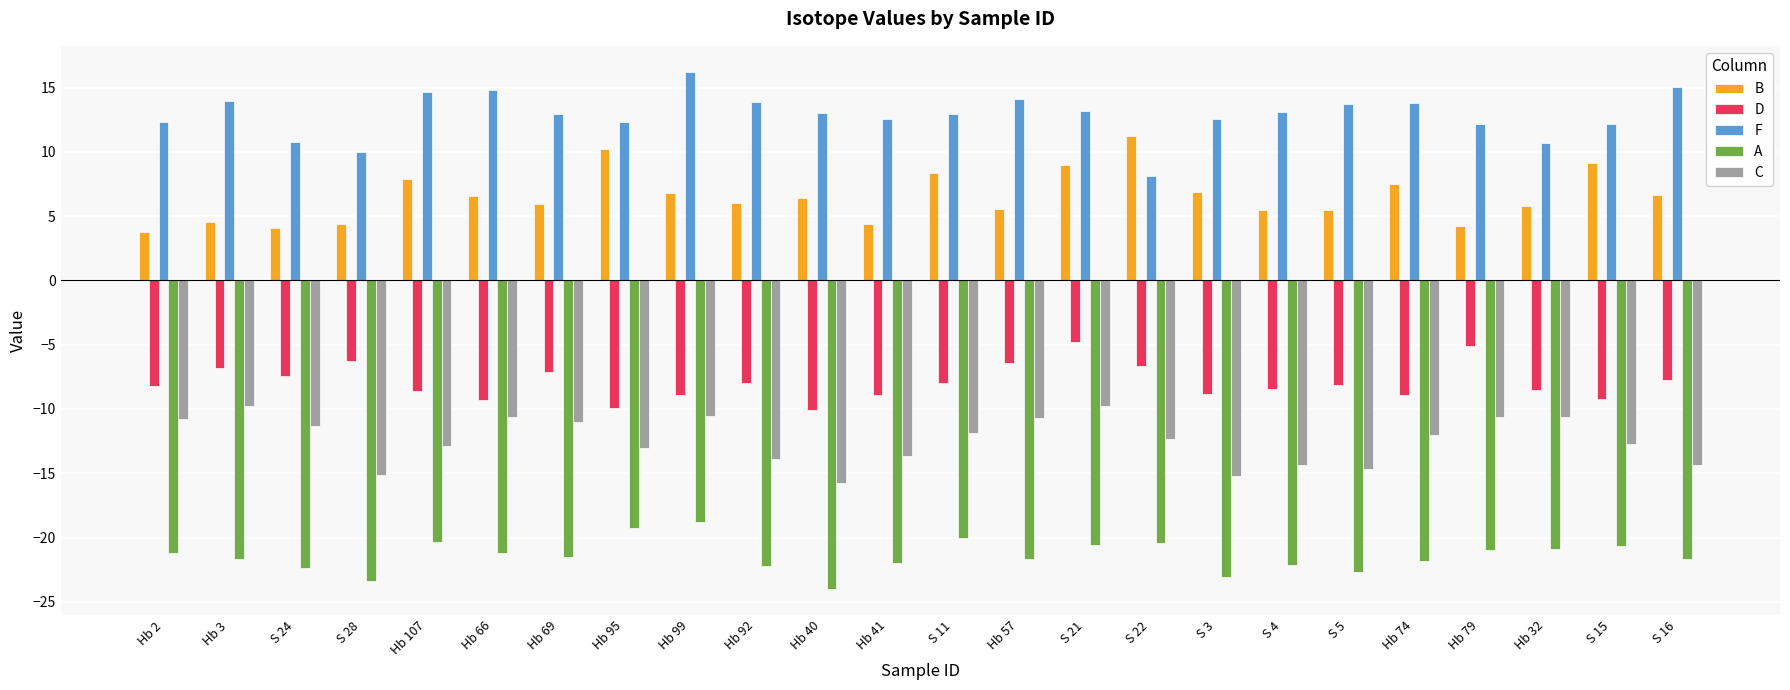

What is the difference between the highest and lowest values at S 5?

36.4